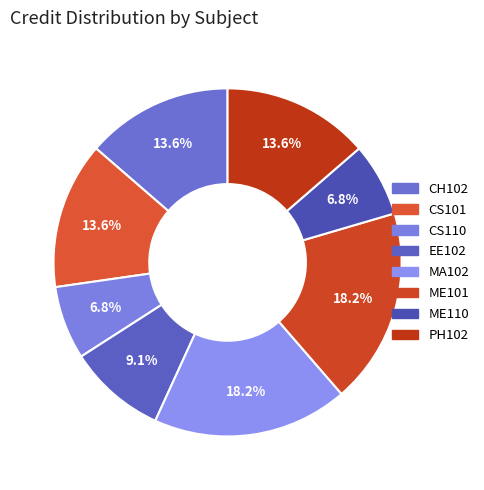

How many slices are in this pie chart?

8